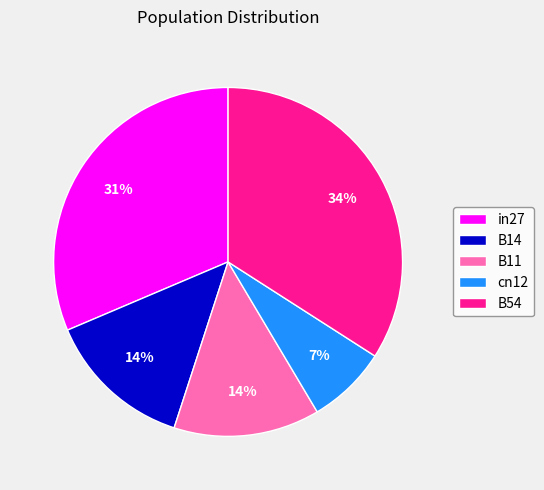

To the nearest percent, what is the average slice percentage?

20%